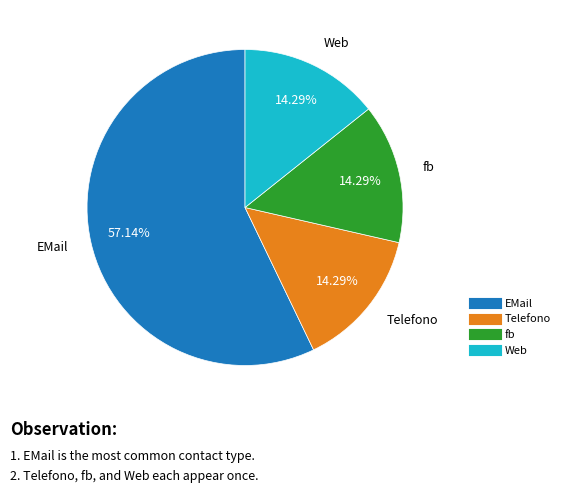

What is the ratio of the value at Web to the value at Telefono?

1.0